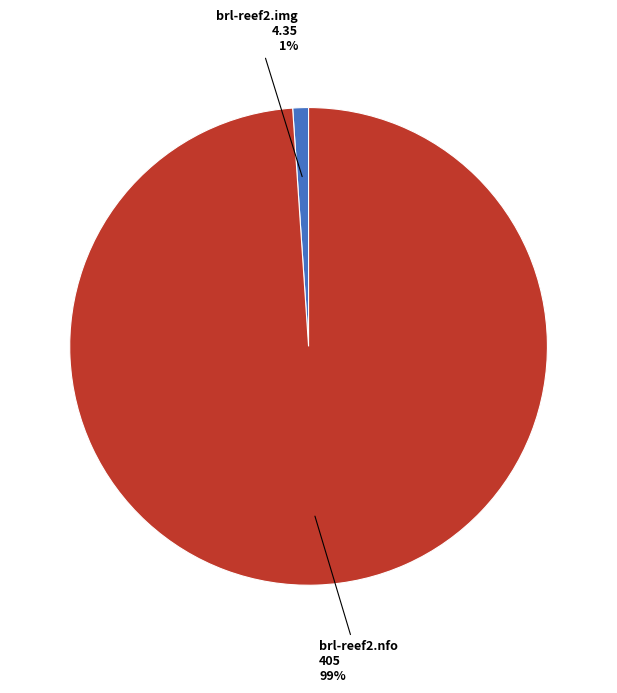

Count the number of slices in the pie.

2